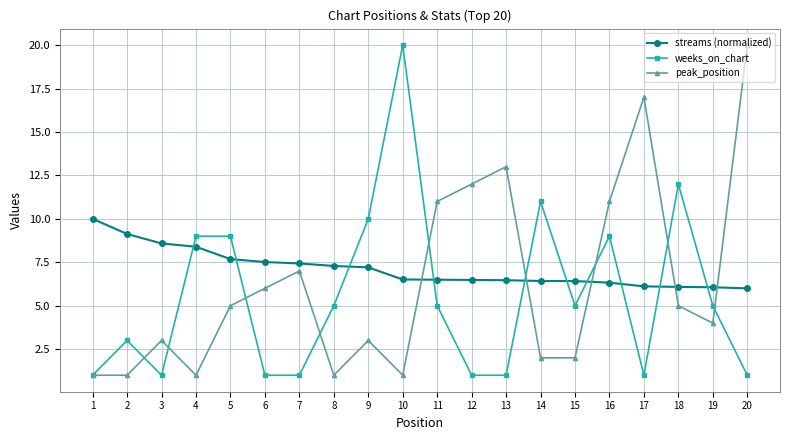

What is the value of the peak_position point at the 19th from the left?

4.0